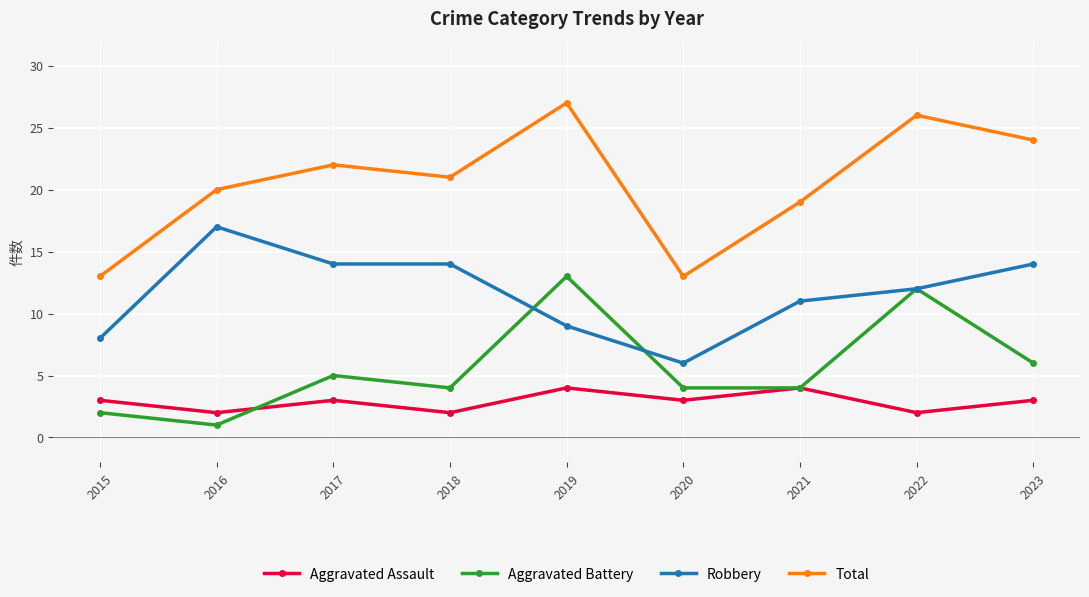

What is the value of the Total point at the 4th from the left?

21